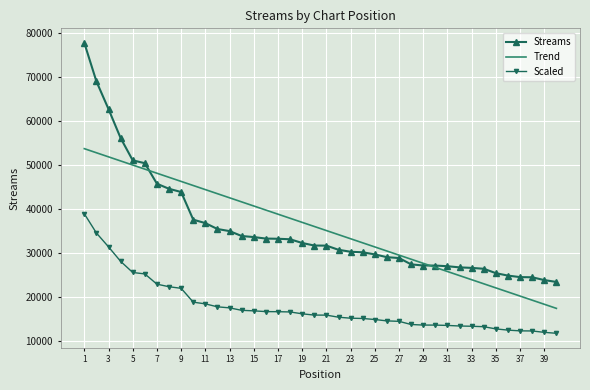

True or false: Scaled and Trend intersect in this chart.

False